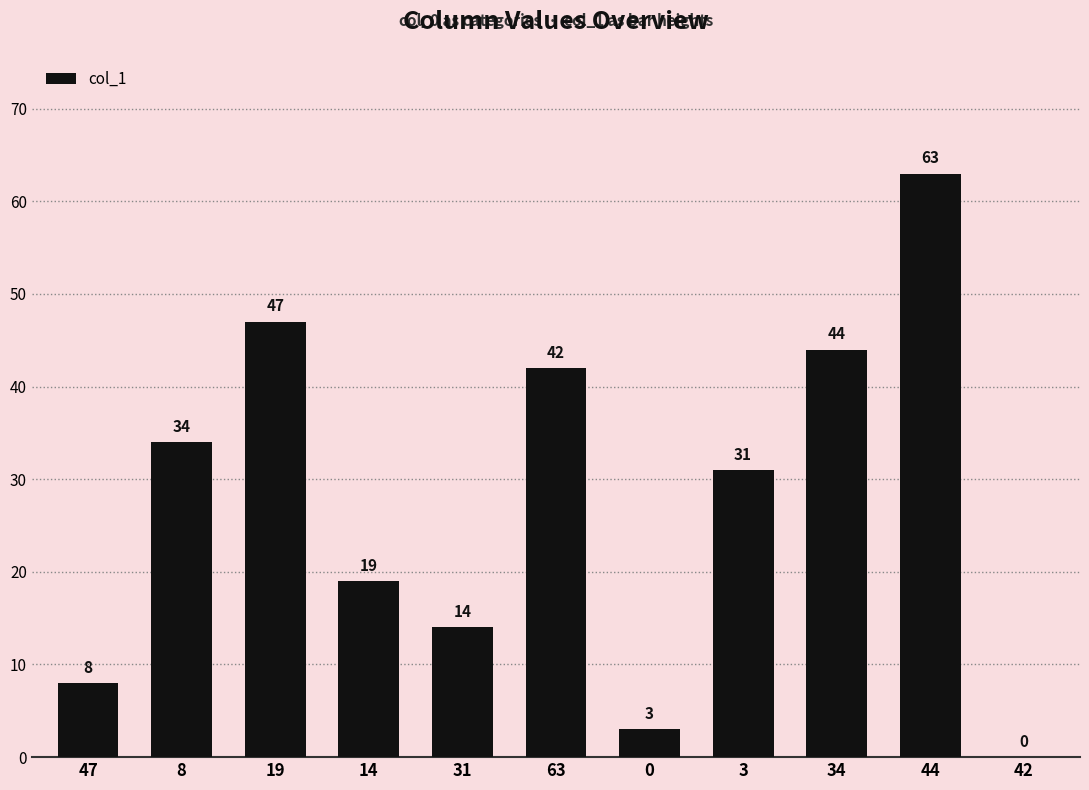

Where does the data first go above 31?

8